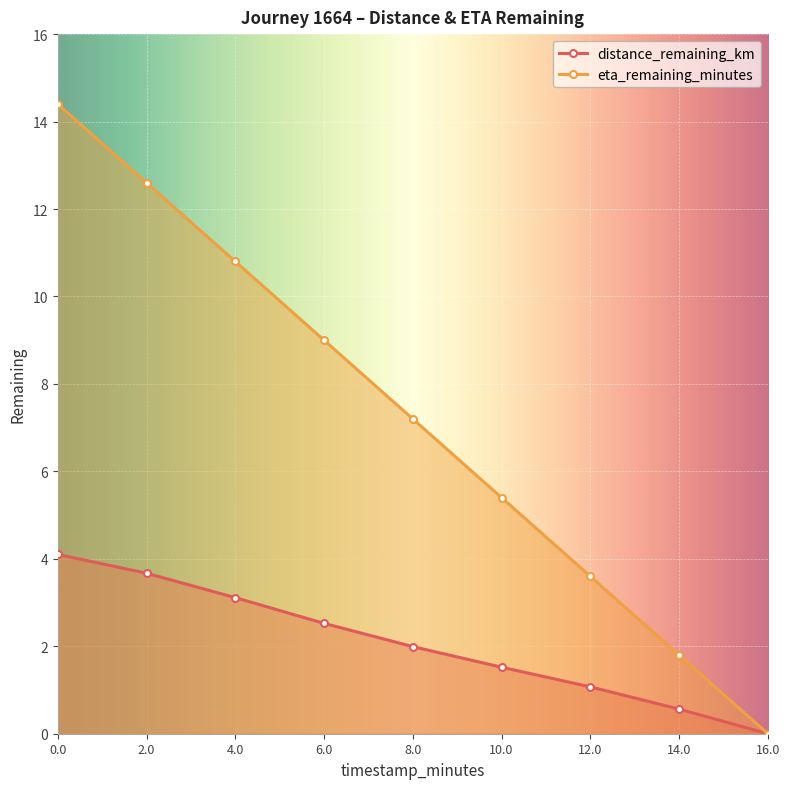

Is it true that distance_remaining_km equals 3.1 at 4.0?

True